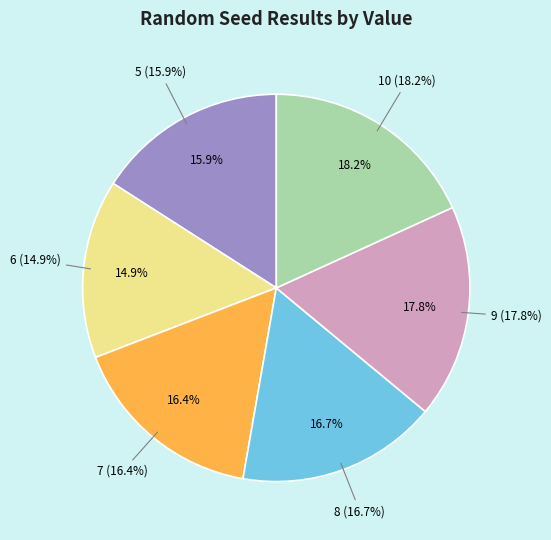

To the nearest percent, what is the combined percentage of 8 and 9?

35%